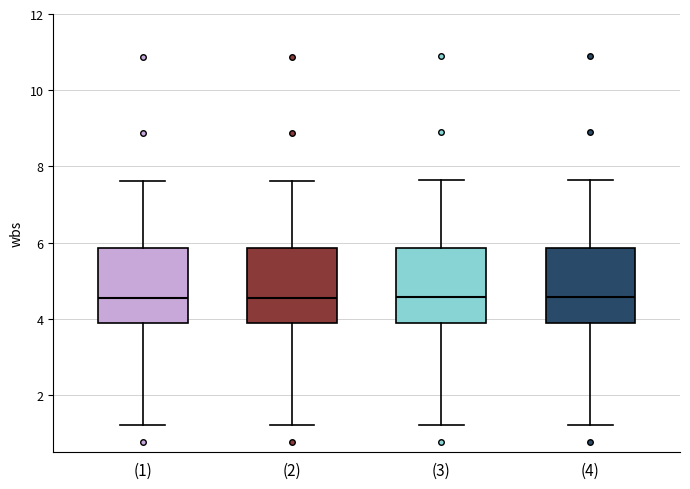

Reading left to right, read every box against the y-axis: the position of its median line, the range the box covers, and the ends of its whiskers. The values are not printed on the chart, so give them approximately, as read against the axis.

(1): median 4.6, box 3.8 to 5.8, whiskers 1.2 to 7.6
(2): median 4.6, box 3.8 to 5.8, whiskers 1.2 to 7.6
(3): median 4.6, box 4.0 to 5.8, whiskers 1.2 to 7.6
(4): median 4.6, box 4.0 to 5.8, whiskers 1.2 to 7.6